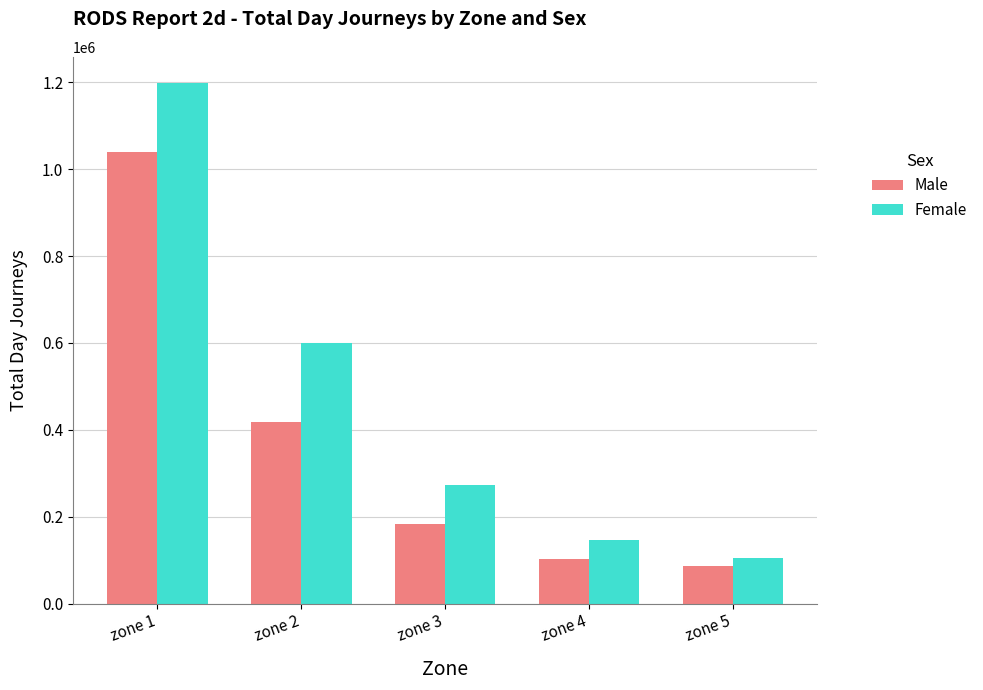

The Female series shows 61656 at zone 3. True or false?

False